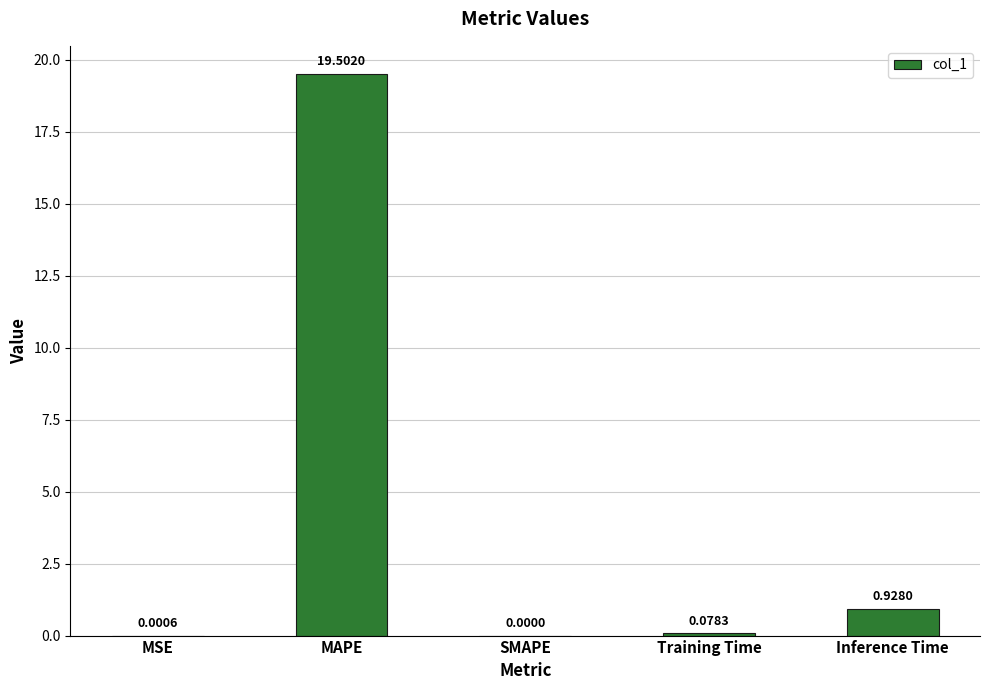

Where is the data nearest to the value 9?

Inference Time